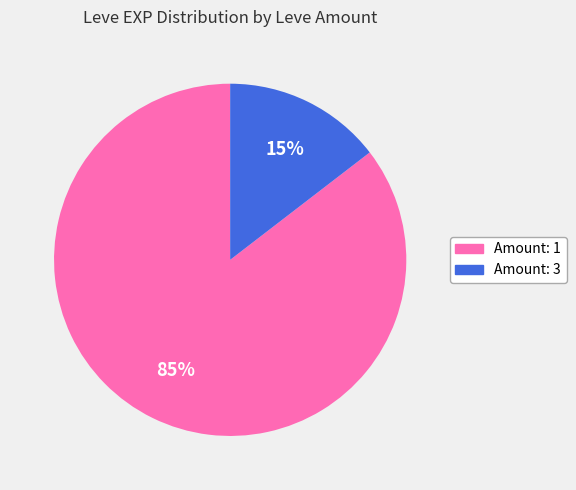

To the nearest percent, what is the average slice percentage?

50%